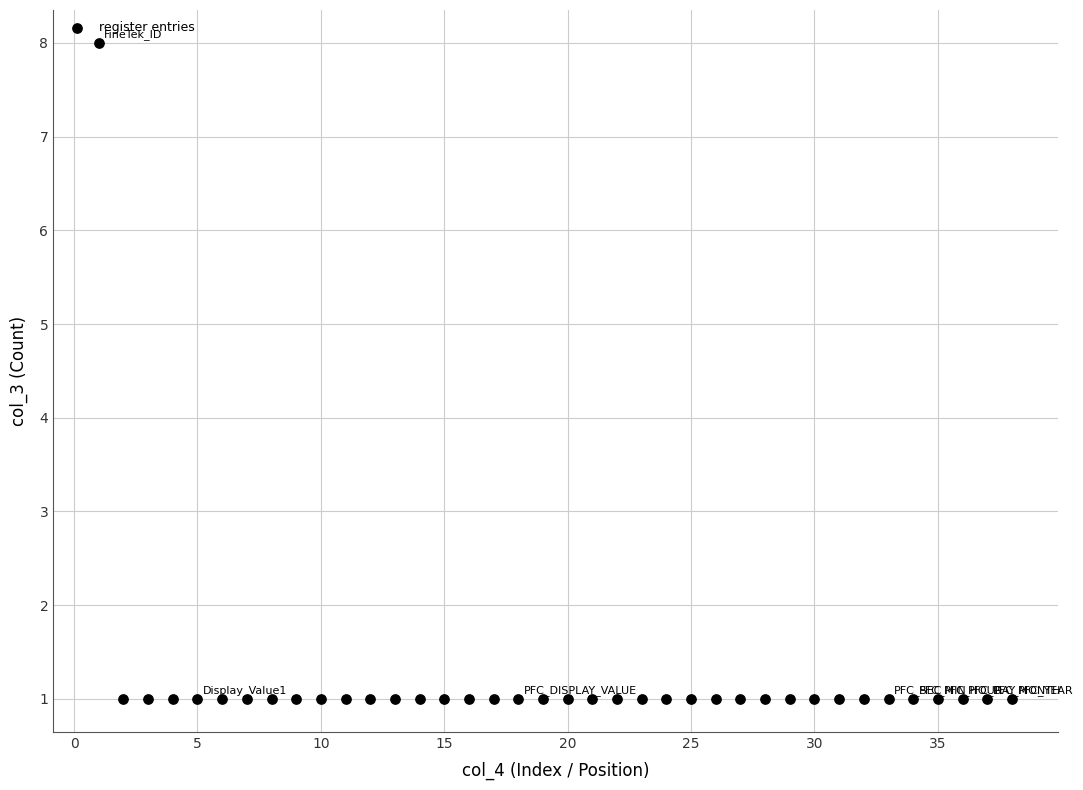

What is the range of X values (max minus min)?

37